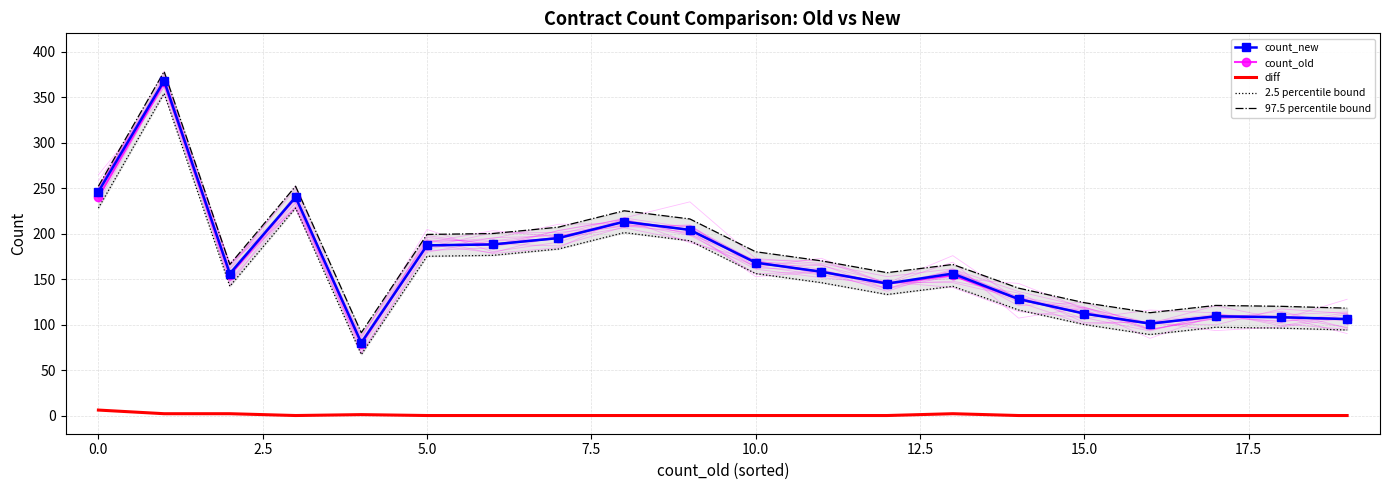

What is the difference between the maximum and minimum values in the 97.5 percentile bound series?

287